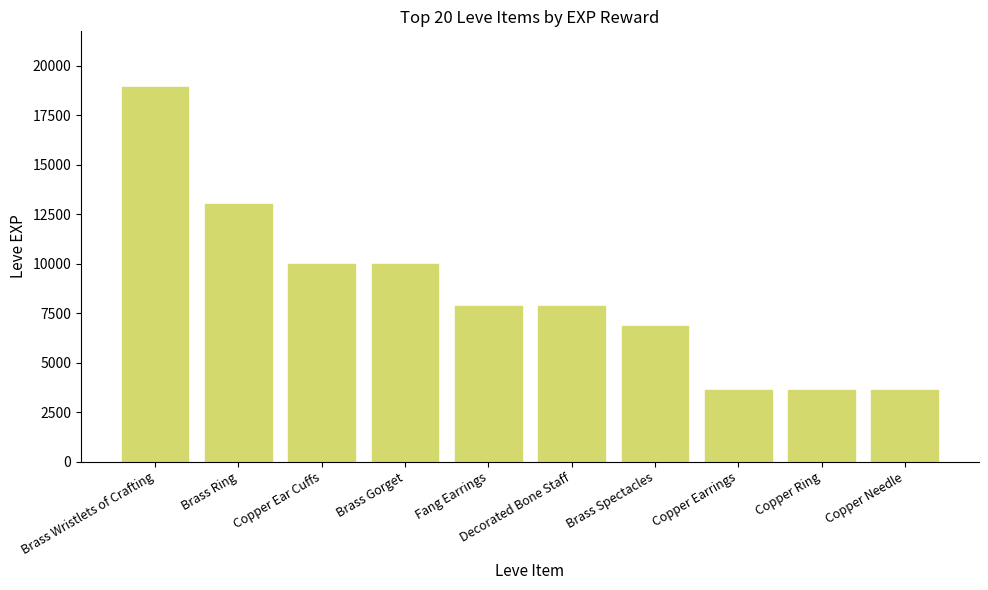

Approximately how many times larger is the value at Brass Spectacles compared to Copper Ring?

1.9